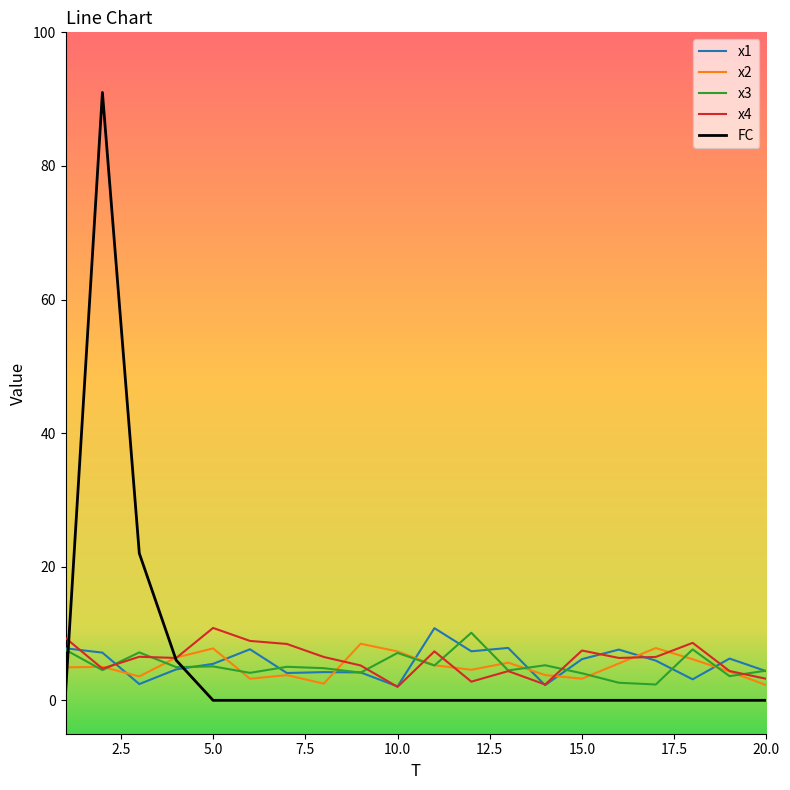

What is the minimum value for x3?

2.4